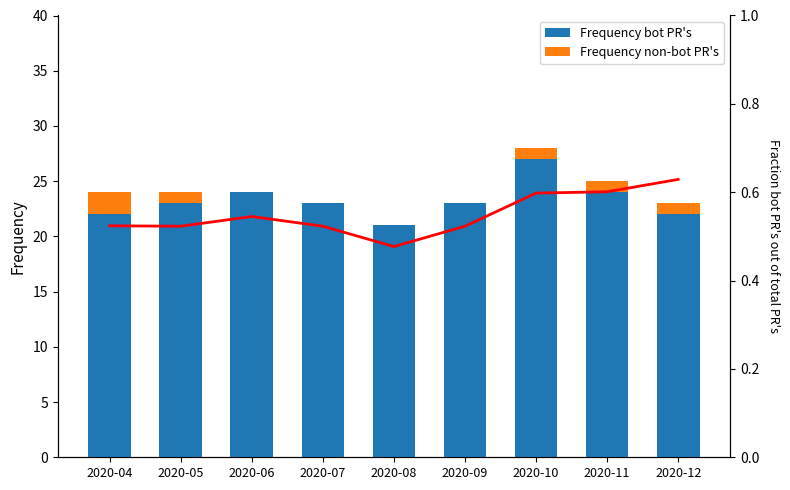

What is the sum of all betten_belegt_proz values?

494.3